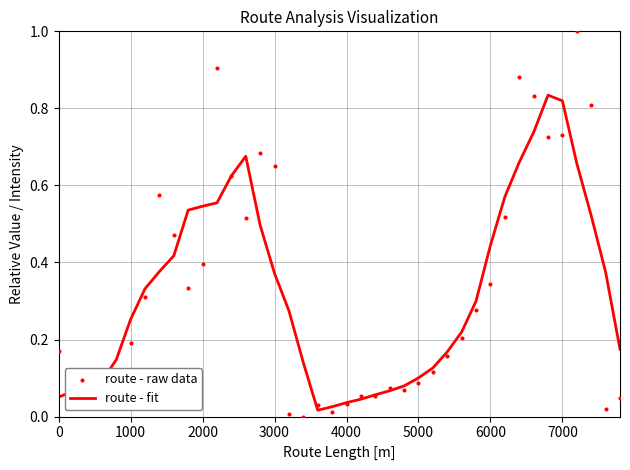

True or false: route - fit has a value of 0.6 at 6000.

False